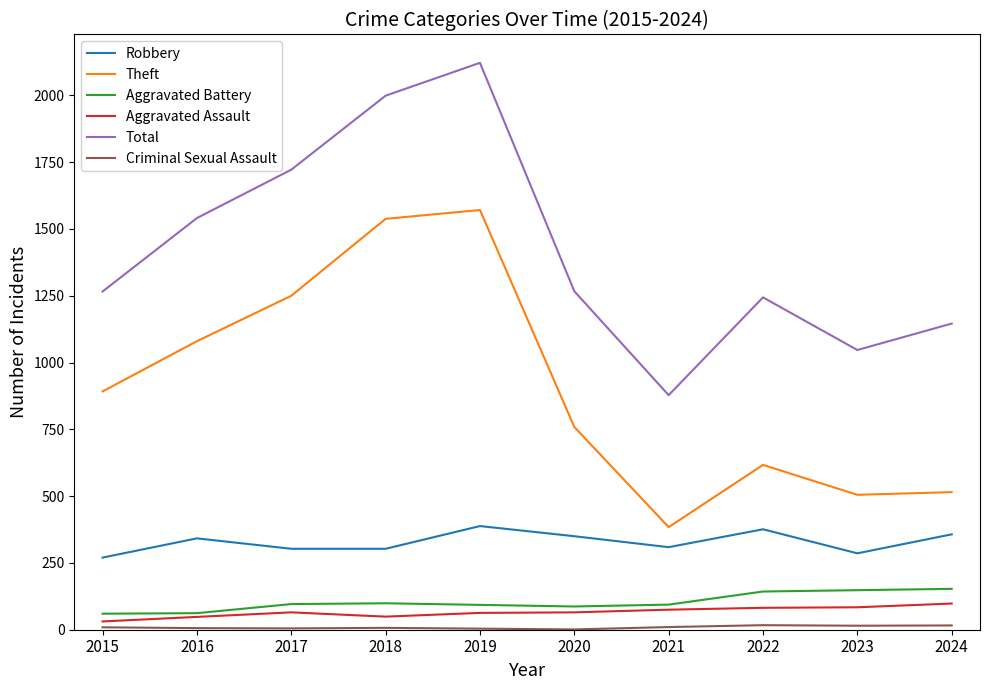

True or false: Total and Robbery intersect in this chart.

False